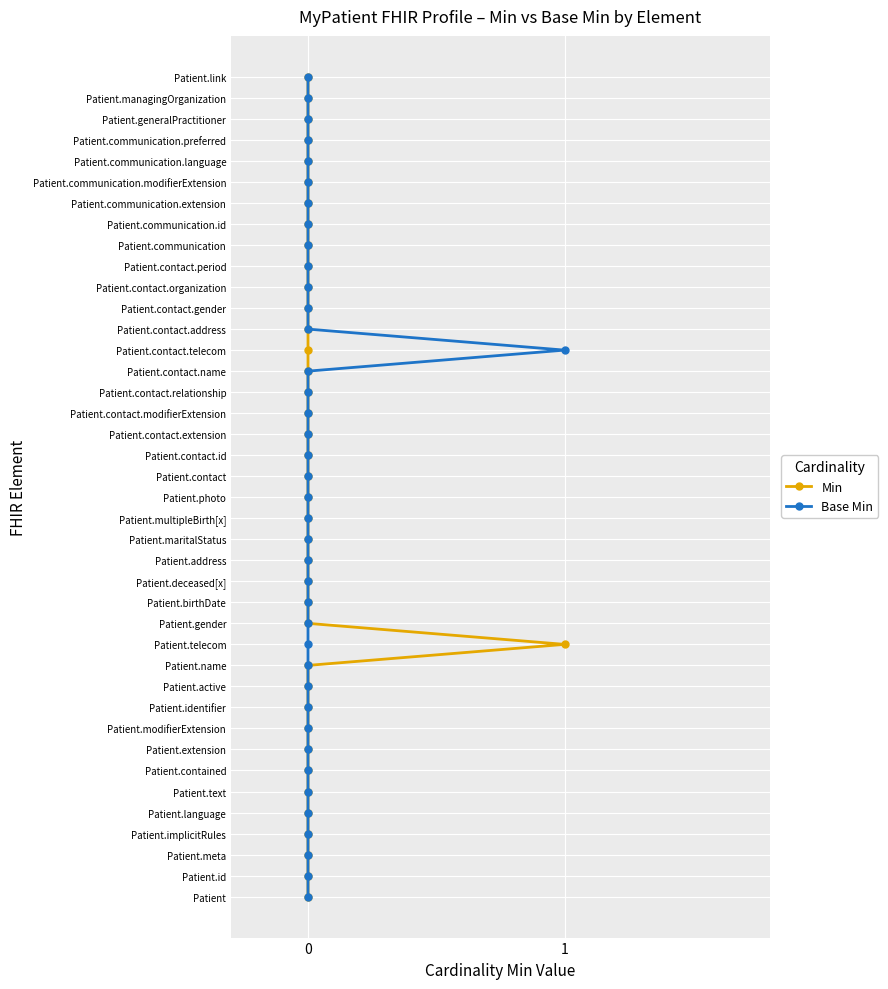

True or false: Min and Base Min cross at least once.

False